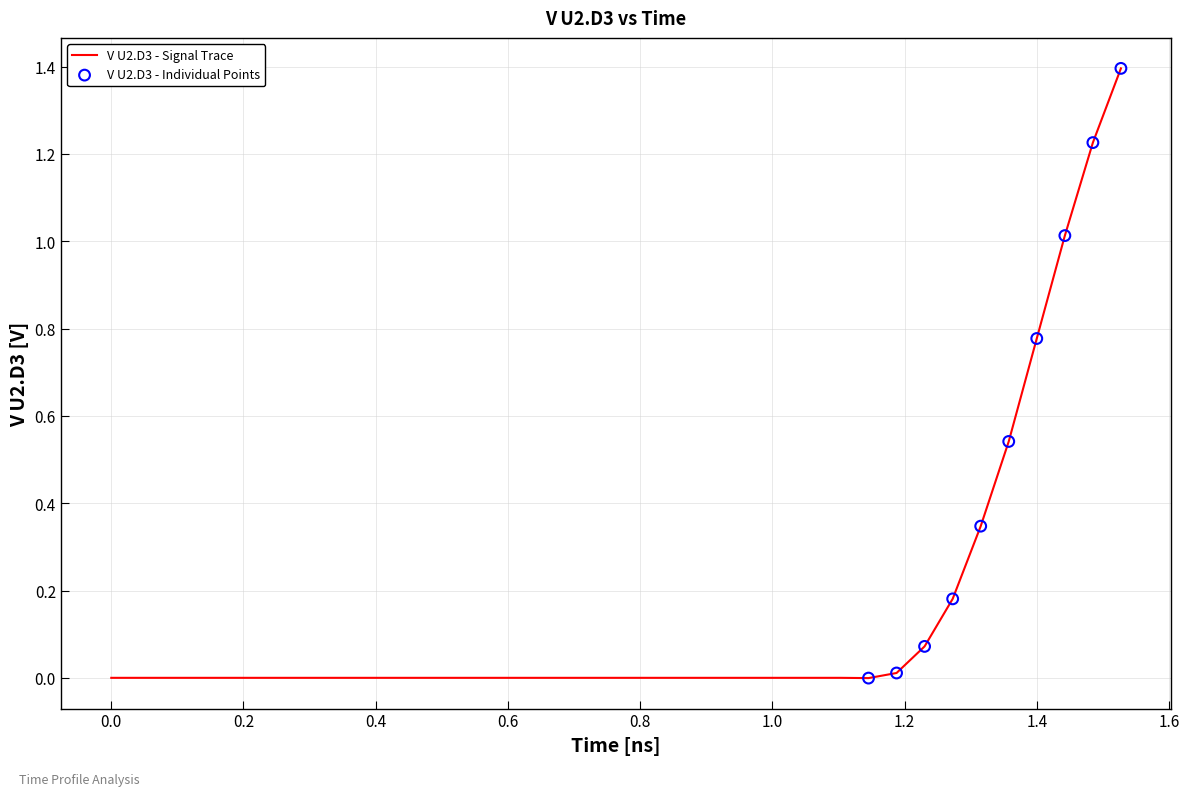

What is the greatest value displayed?

1.4